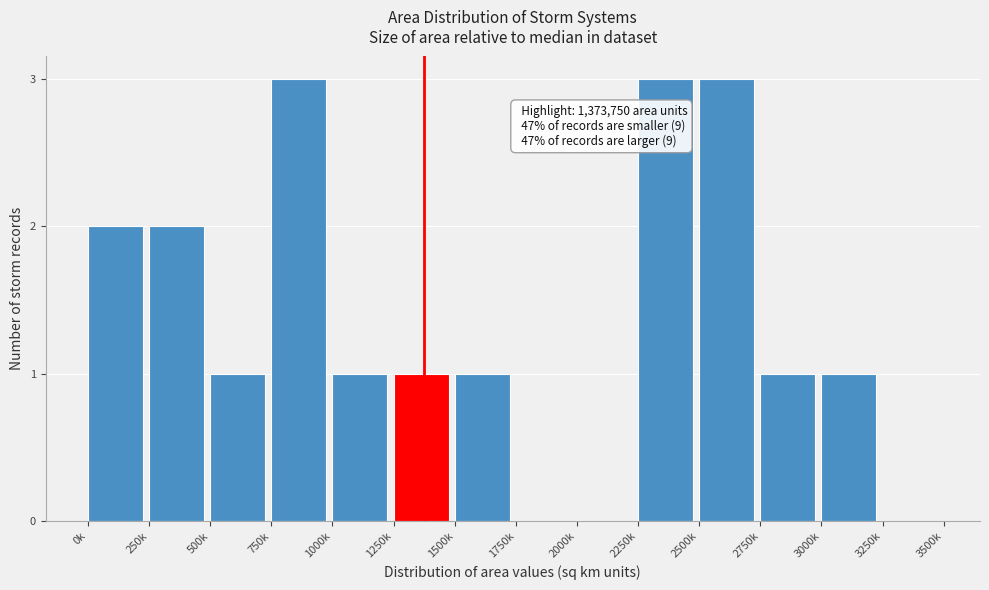

Reading left to right, list all the values displayed in this chart.

0k=2	250k=2	500k=1	750k=3	1000k=1	1250k=1	1500k=1	1750k=0	2000k=0	2250k=3	2500k=3	2750k=1	3000k=1	3250k=0